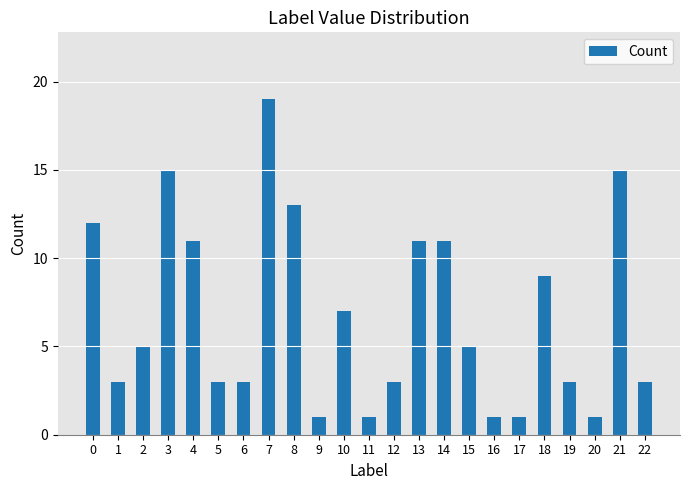

What is the average value?

7